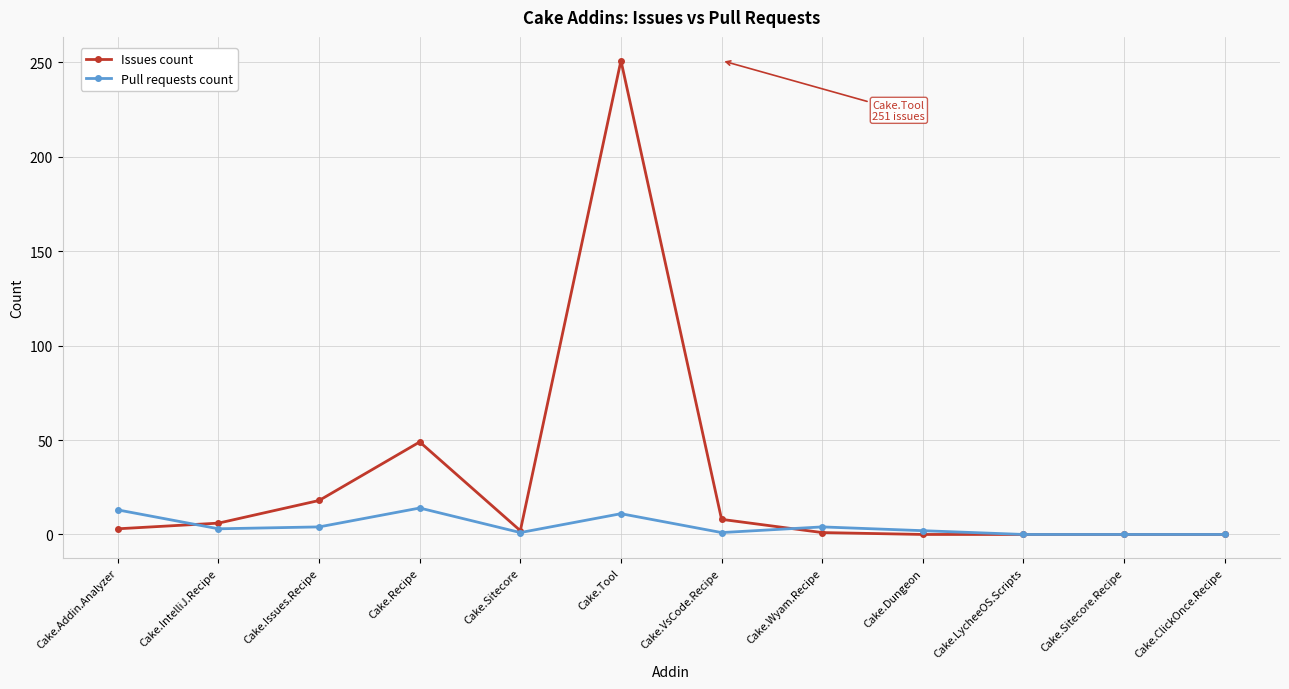

List the series in order of their peak value, highest first.

Issues count, Pull requests count